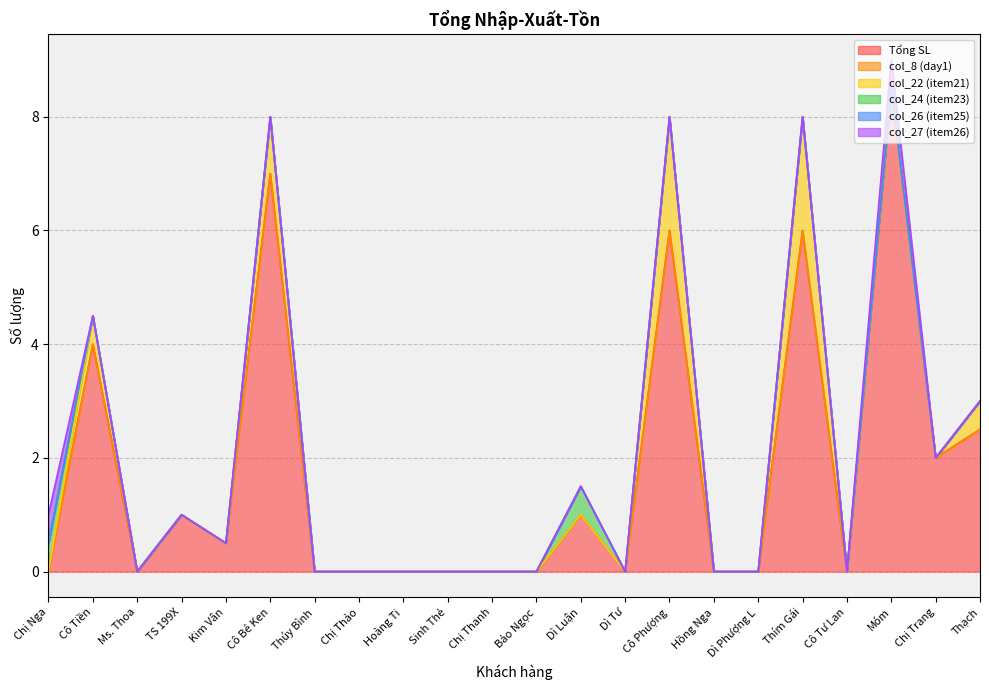

What is the sum of all col_22 (item21) values?

6.0